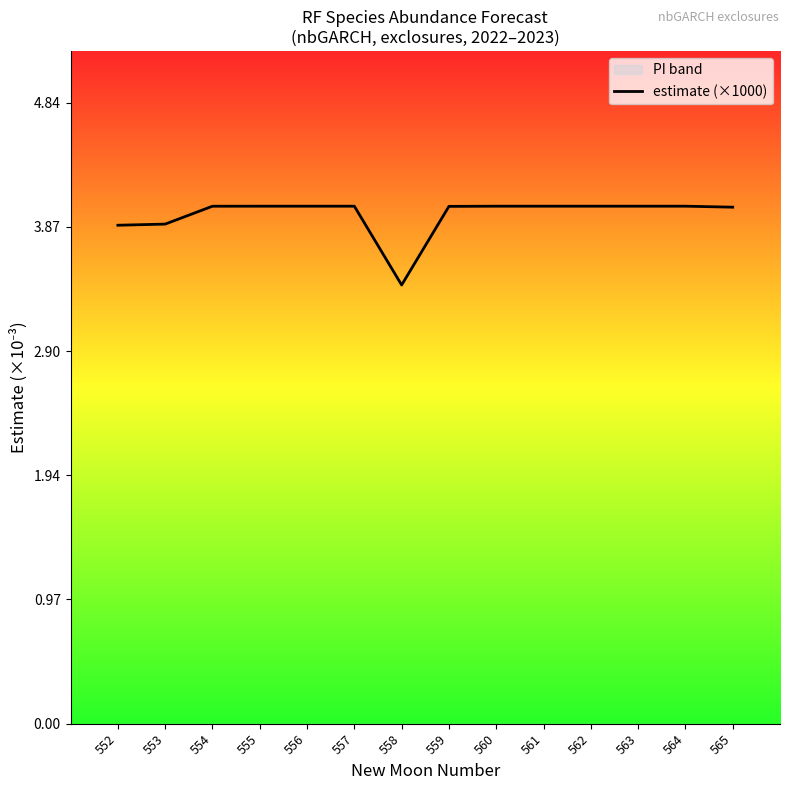

How many interior local peaks (higher than both neighbors) does the data have?

2